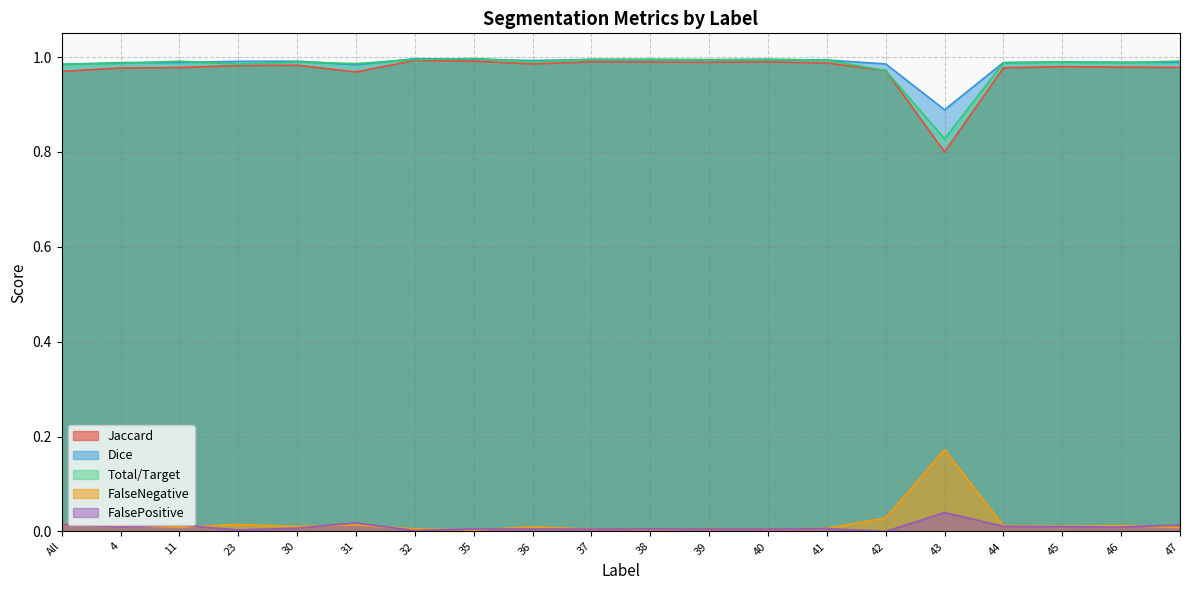

What position from the left is 4?

2